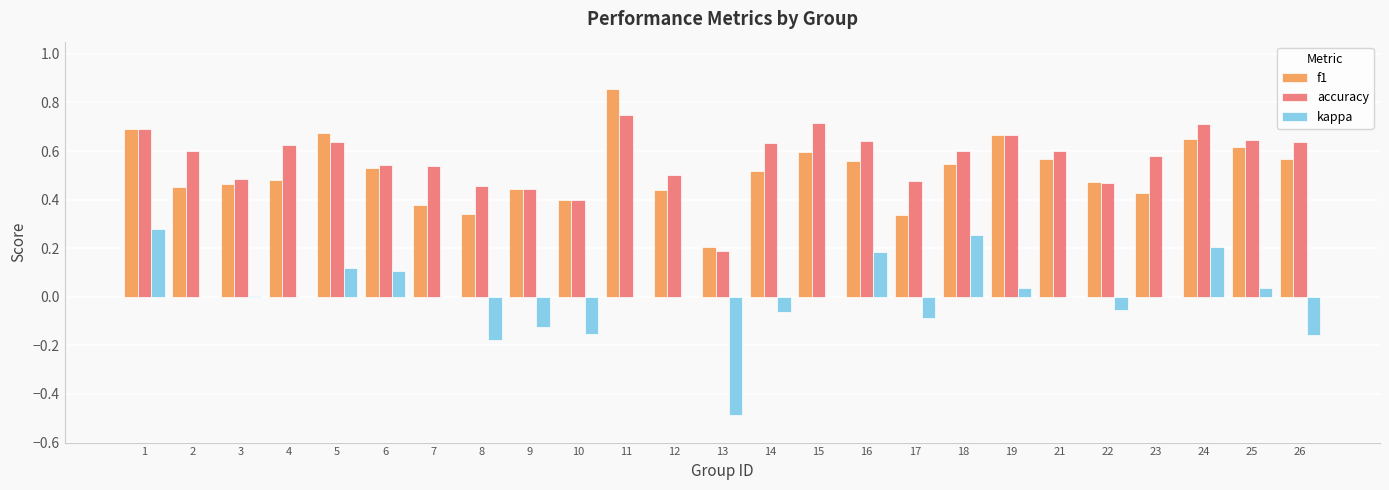

Which label corresponds to the largest value in the chart?

11